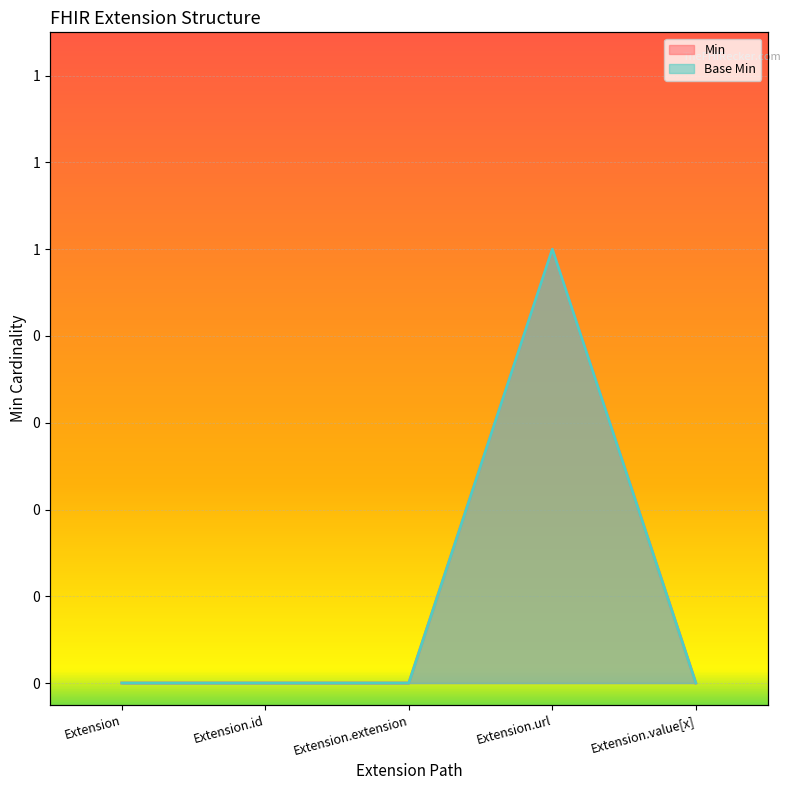

Is it true that Min equals -1 at Extension.id?

False